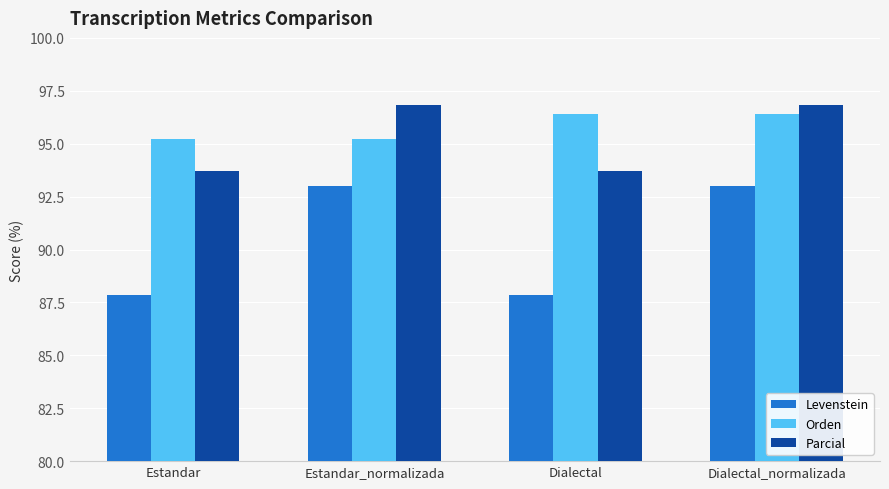

What is the total value across all series at Estandar_normalizada?

285.1